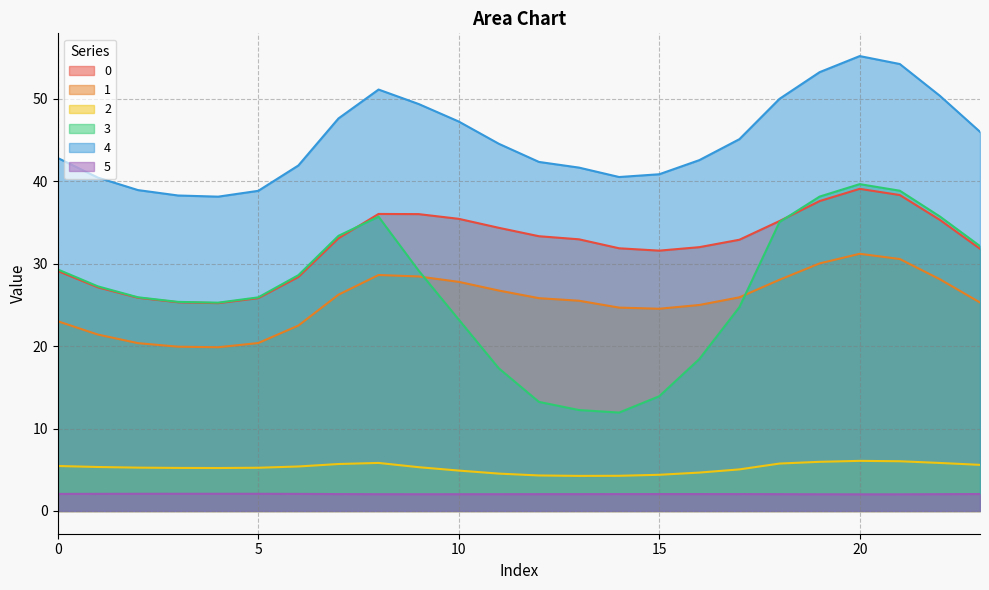

True or false: 1 and 4 cross at least once.

False